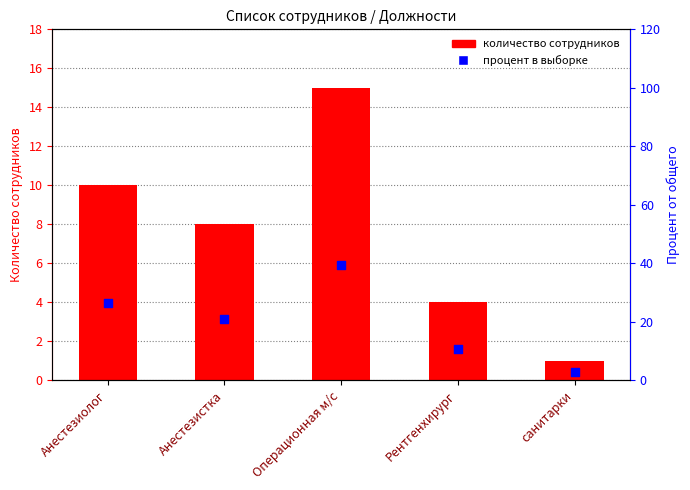

At which category is the sum across all series the highest?

Операционная м/с